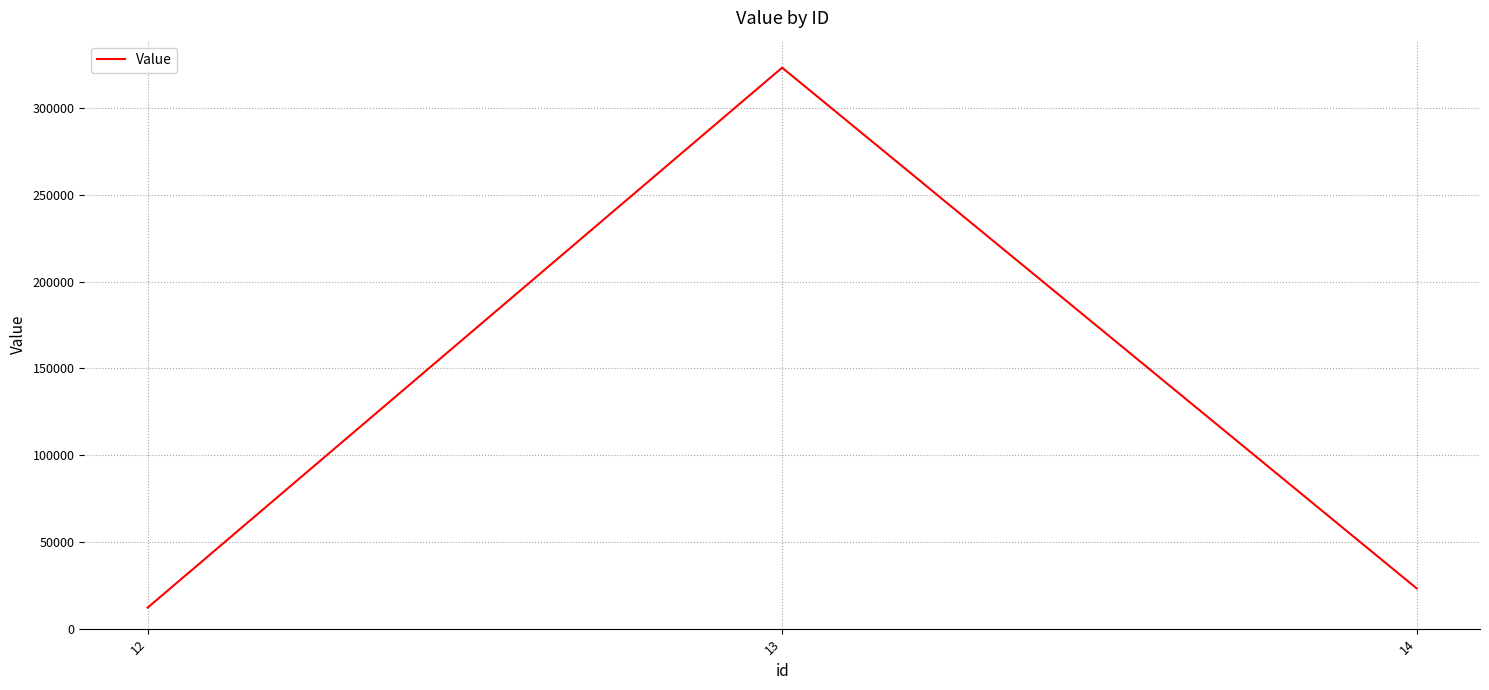

What is the change in value from 12 to 14?

+11111